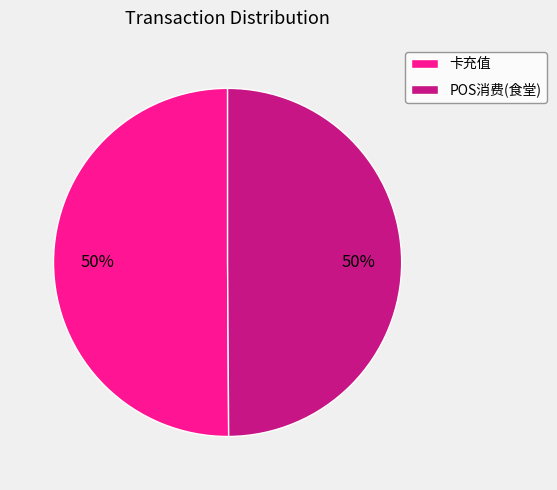

To the nearest percent, what percentage of the pie is POS消费(食堂)?

50%